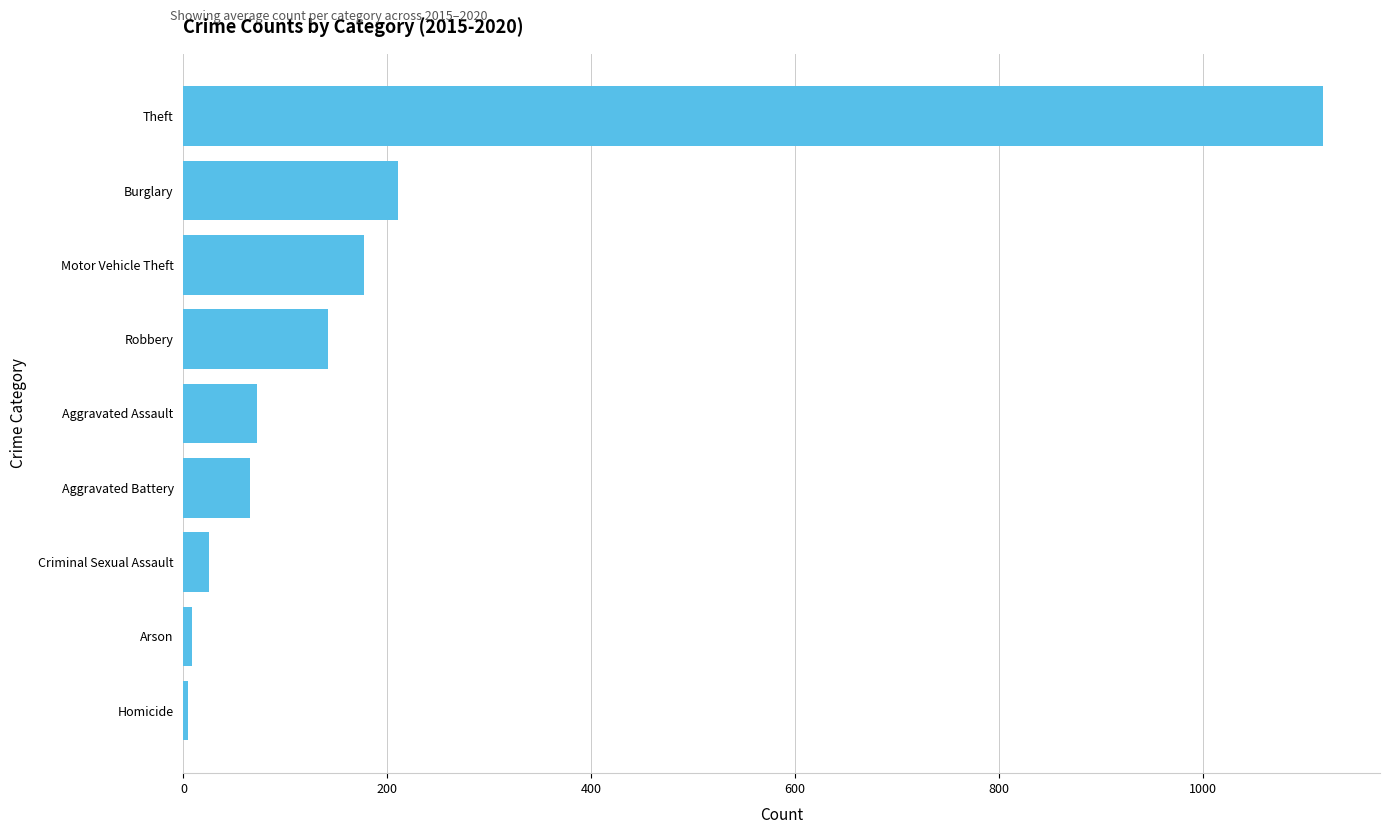

What is the ratio of the value at Motor Vehicle Theft to the value at Aggravated Assault?

2.5